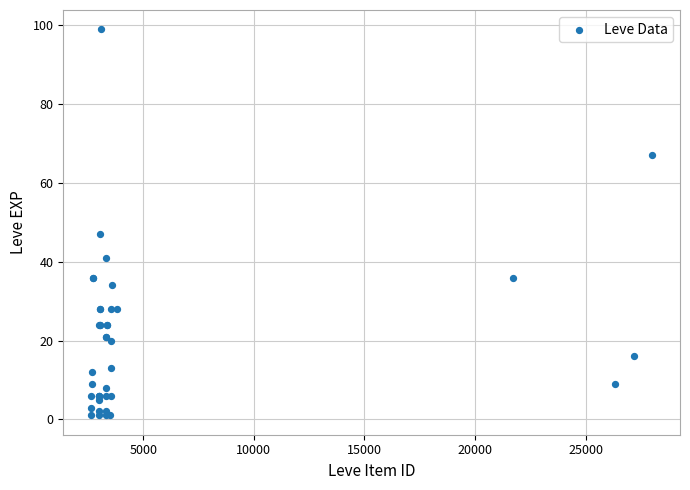

What Y value in the scatter plot is closest to 50?

47